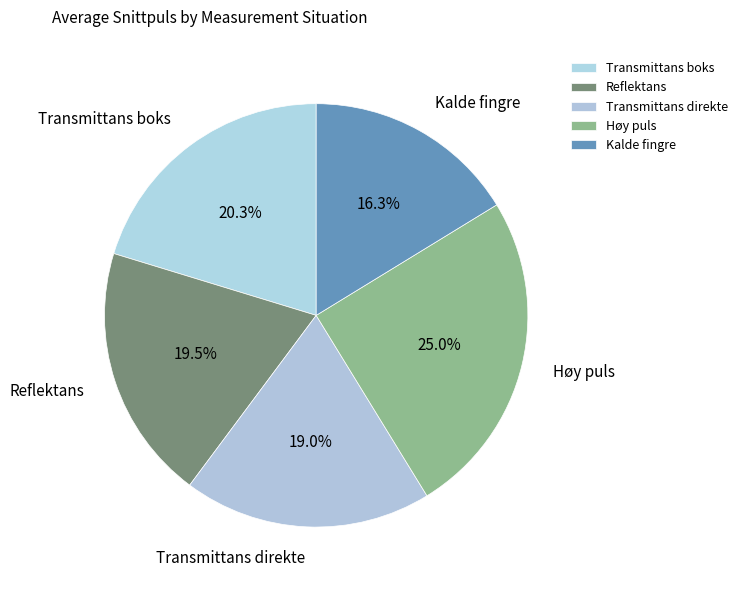

To the nearest percent, what is the difference between the Reflektans and Høy puls slice percentages?

5%